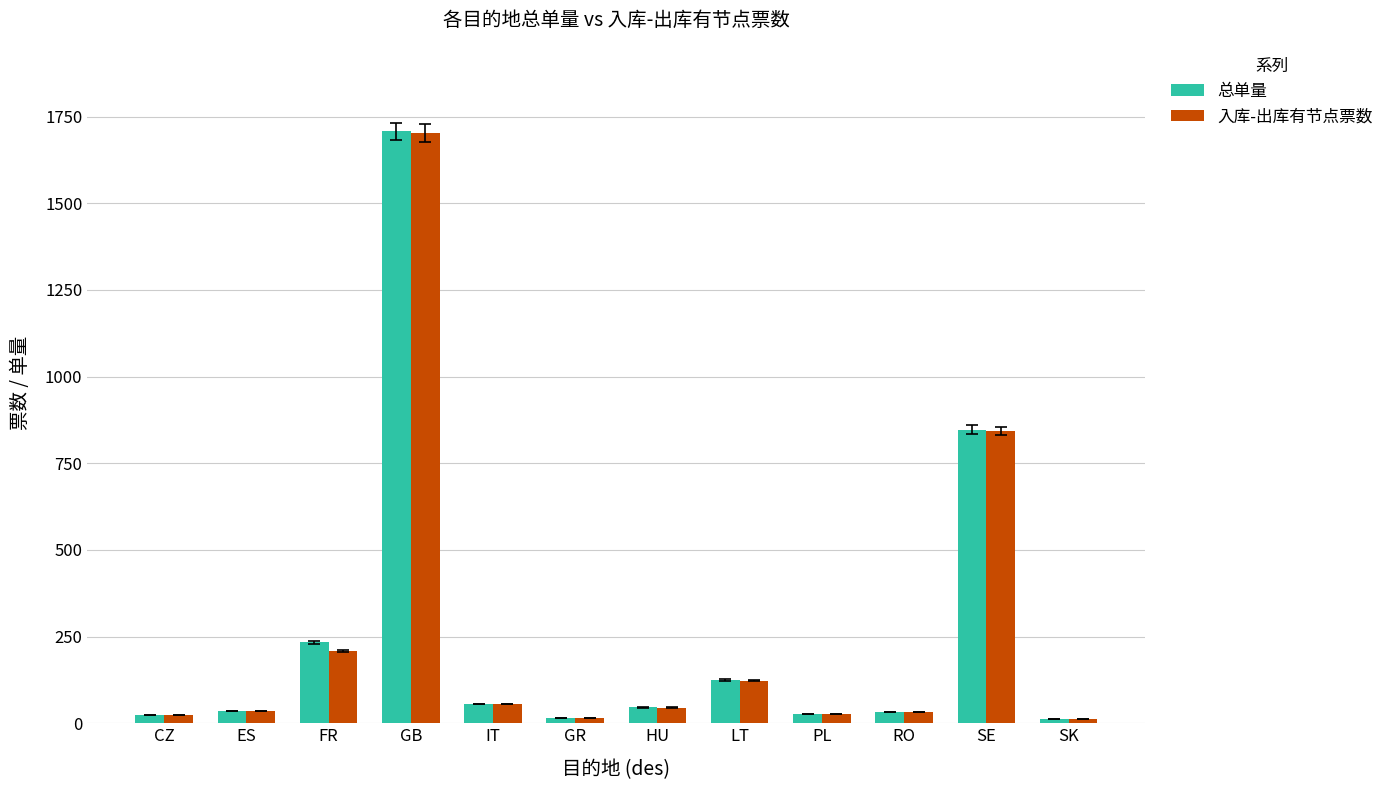

What is the greatest value displayed?

1707